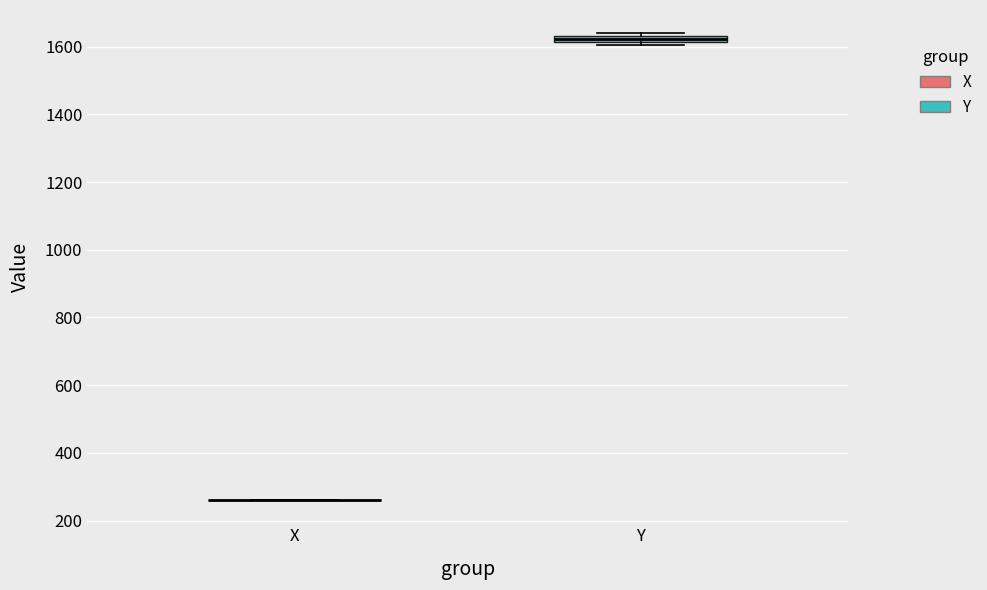

Where is the lower edge of the box for Y on the y-axis? The values are not printed on the chart, so give them approximately, as read against the axis.

1620